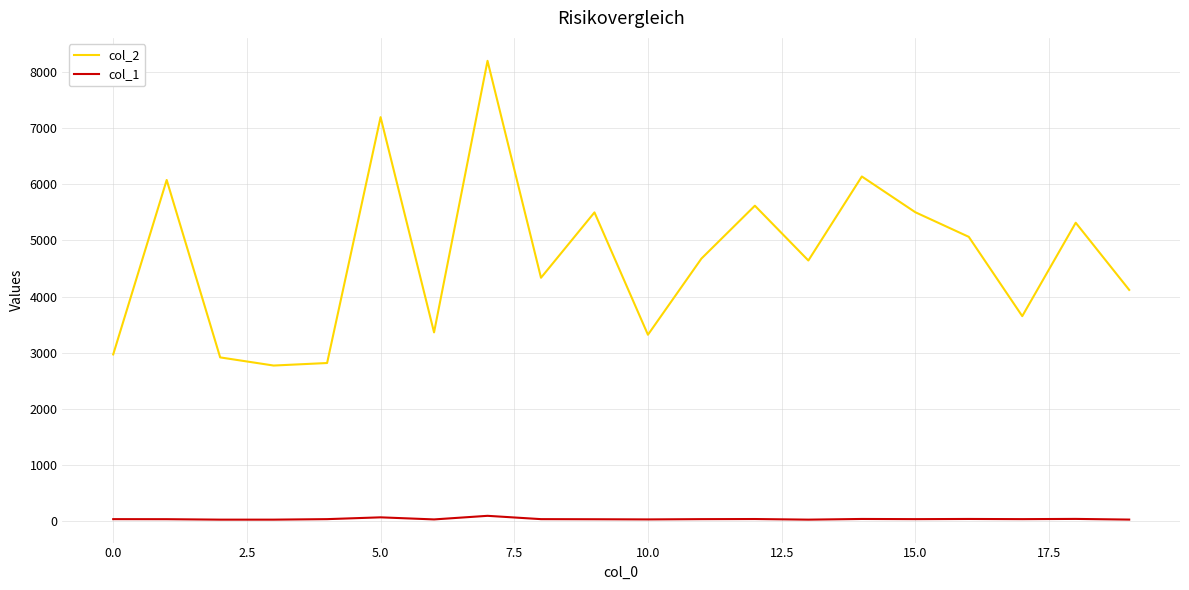

What is the difference between the maximum and minimum values in the col_1 series?

68